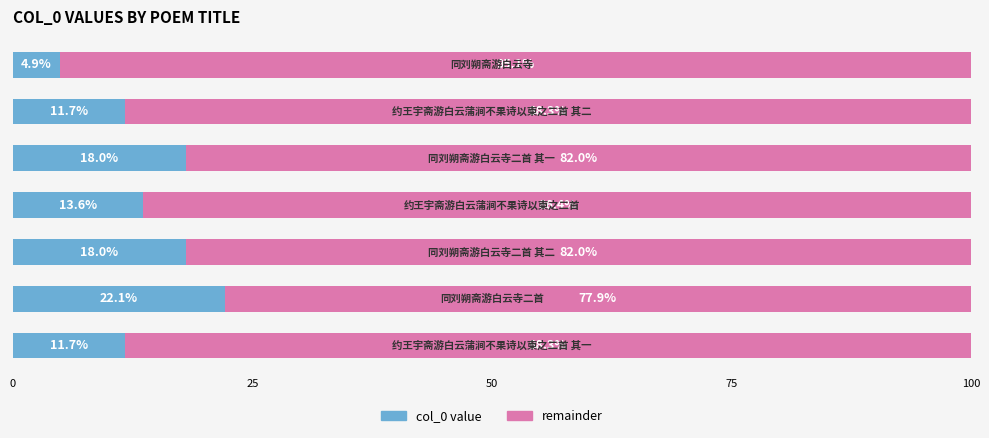

Count the number of categories in the chart.

7